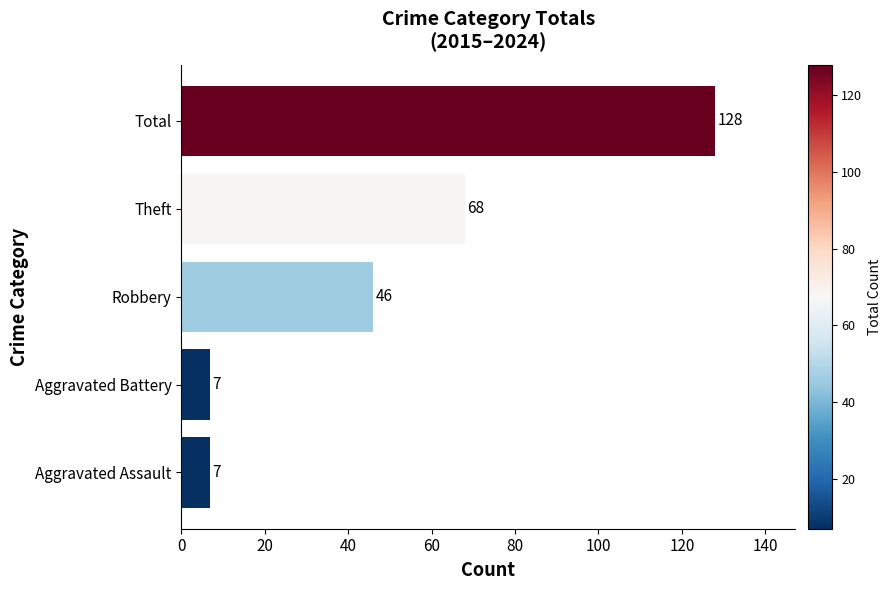

Where is the data nearest to the value 67?

Theft